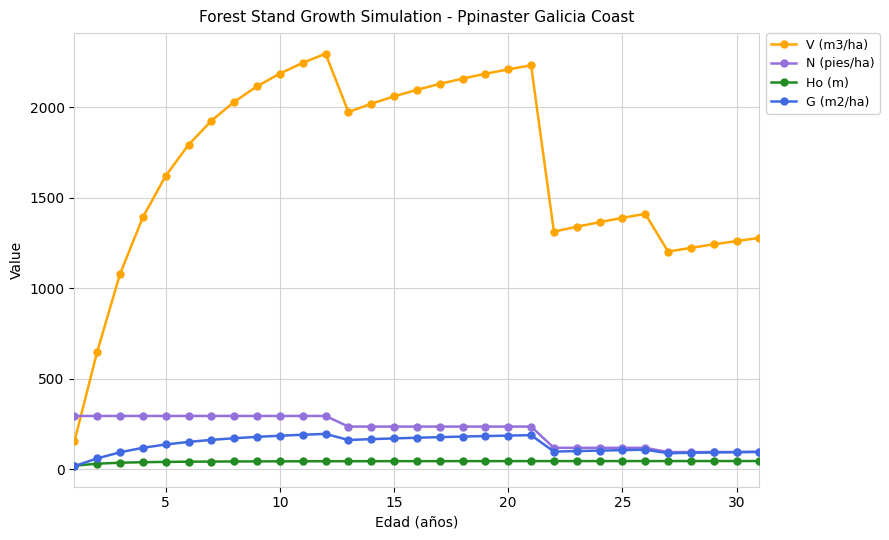

Count the number of categories in the chart.

31